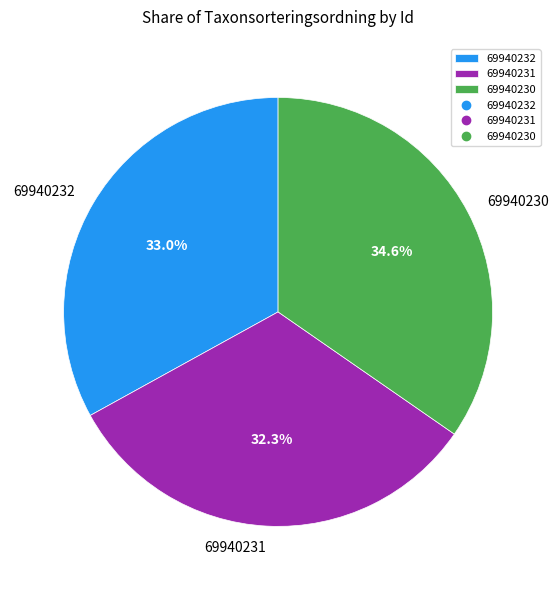

Which category has the biggest portion of the pie?

69940230